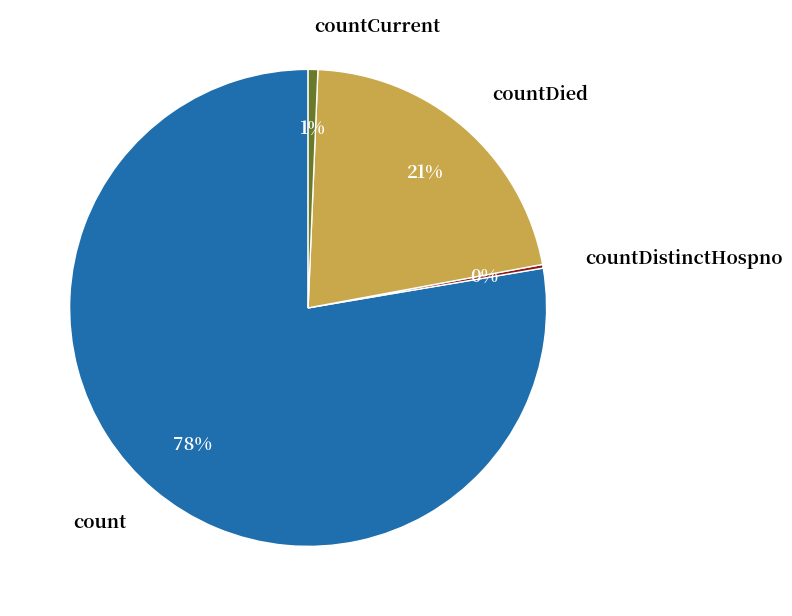

Is there a majority slice in this chart?

Yes